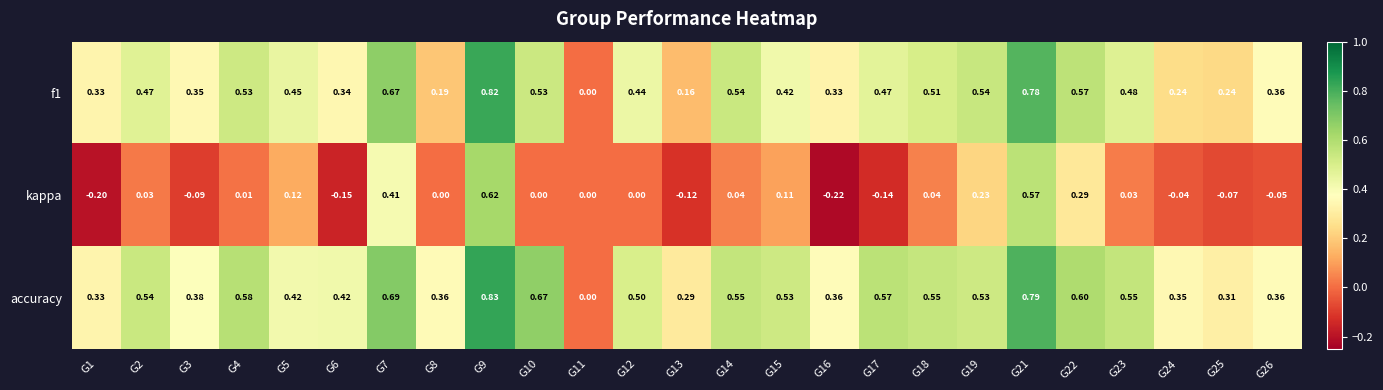

Which series changed the most between G7 and G22?

kappa